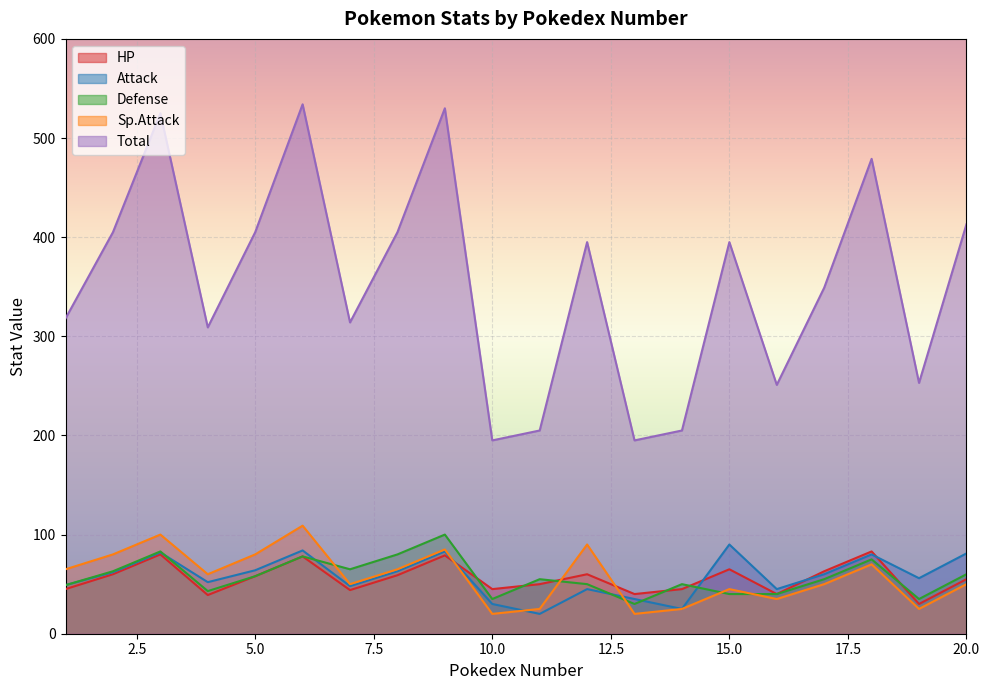

True or false: Defense has a value of 13 at 10.0.

False